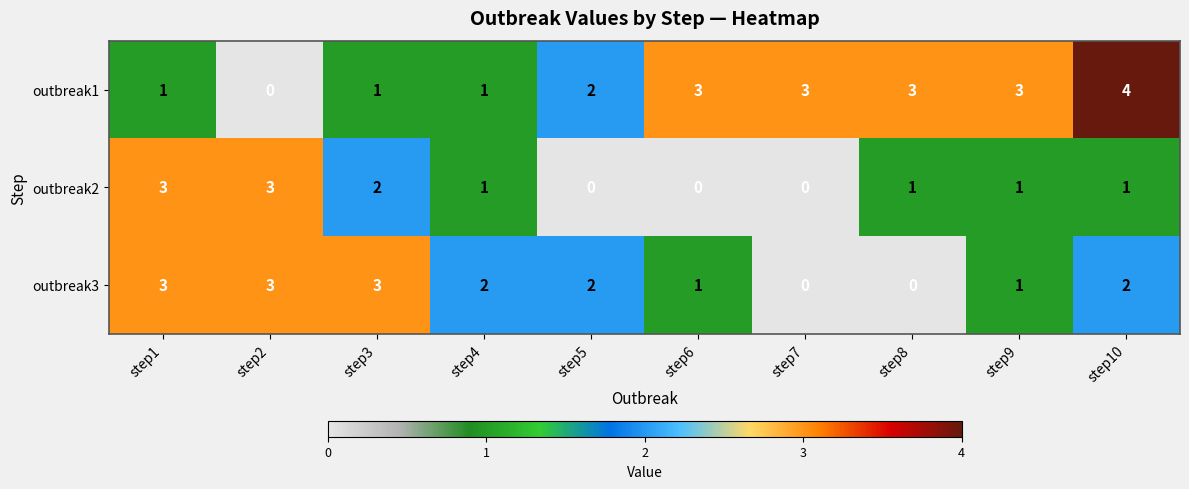

How many categories are shown in the chart?

10